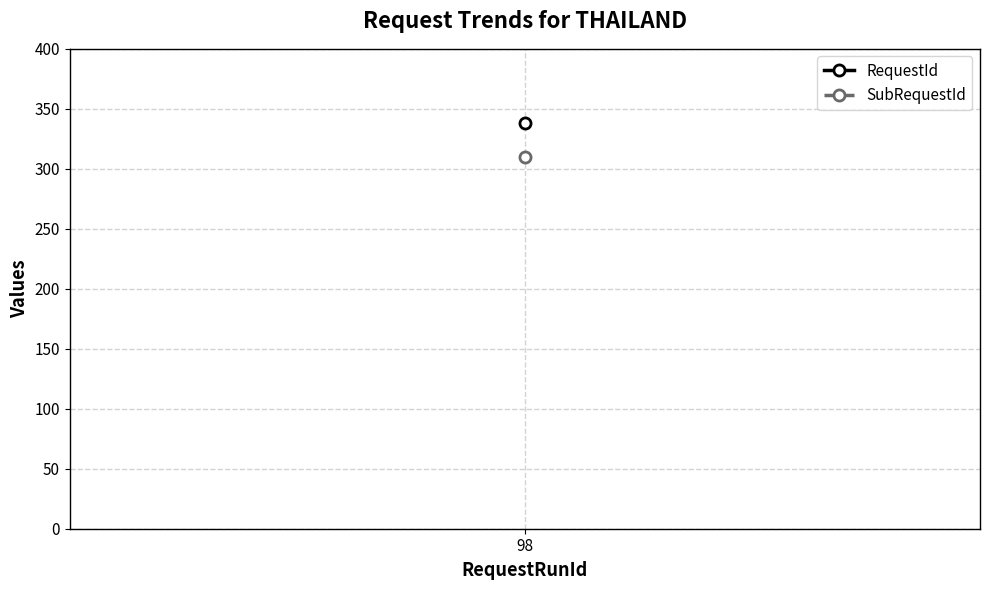

Where is SubRequestId nearest to the value 310?

98